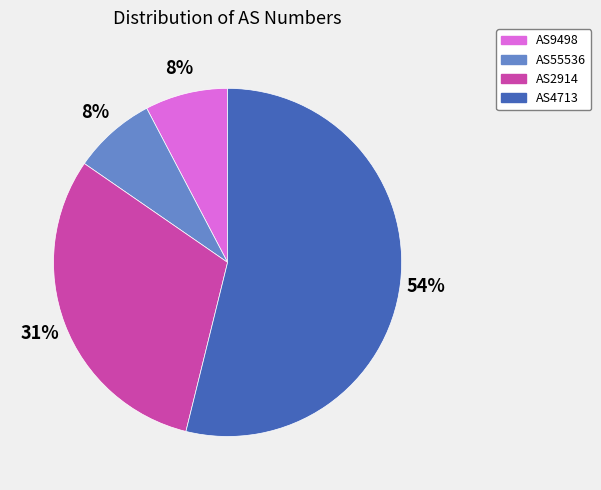

Which slice is the largest?

AS4713